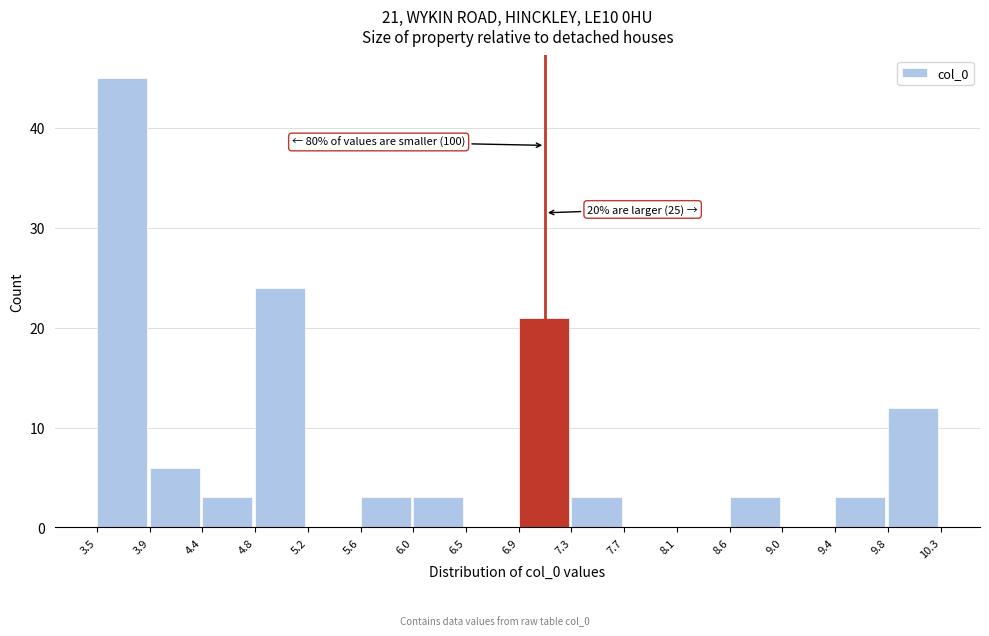

Which range on the x-axis has the tallest bar?

3.5 to 3.9